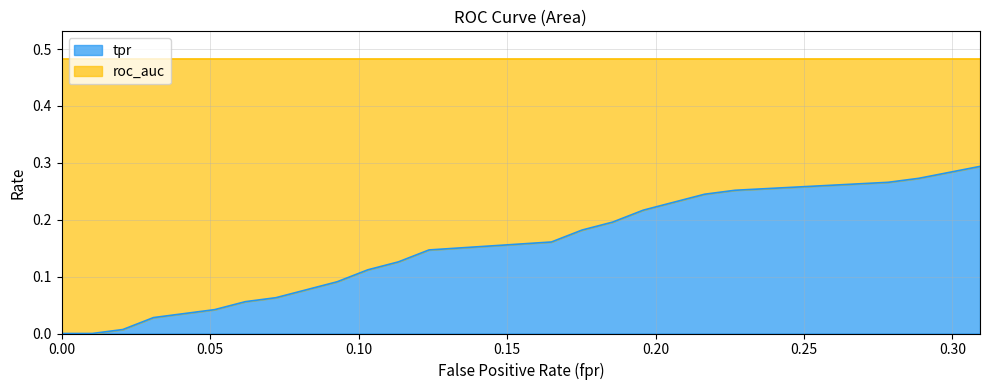

Reading left to right, what are all the values shown in this chart?

0.0=0.0	0.01030927835051546=0.0	0.02061855670103093=0.0	0.03092783505154639=0.0	0.05154639175257732=0.0	0.06185567010309279=0.1	0.07216494845360824=0.1	0.08247422680412371=0.1	0.09278350515463918=0.1	0.1030927835051546=0.1	0.1134020618556701=0.1	0.1237113402061856=0.1	0.1649484536082474=0.2	0.1752577319587629=0.2	0.1855670103092784=0.2	0.1958762886597938=0.2	0.2164948453608248=0.2	0.2268041237113402=0.3	0.2783505154639175=0.3	0.288659793814433=0.3	0.3092783505154639=0.3